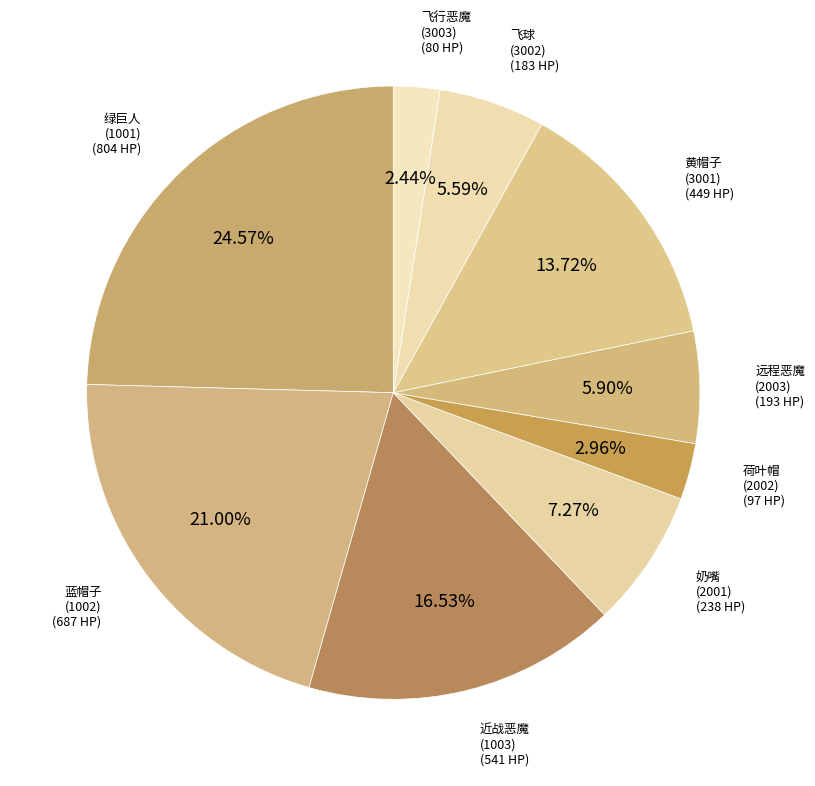

To the nearest percent, what is the difference between the largest and smallest slice percentages?

22%